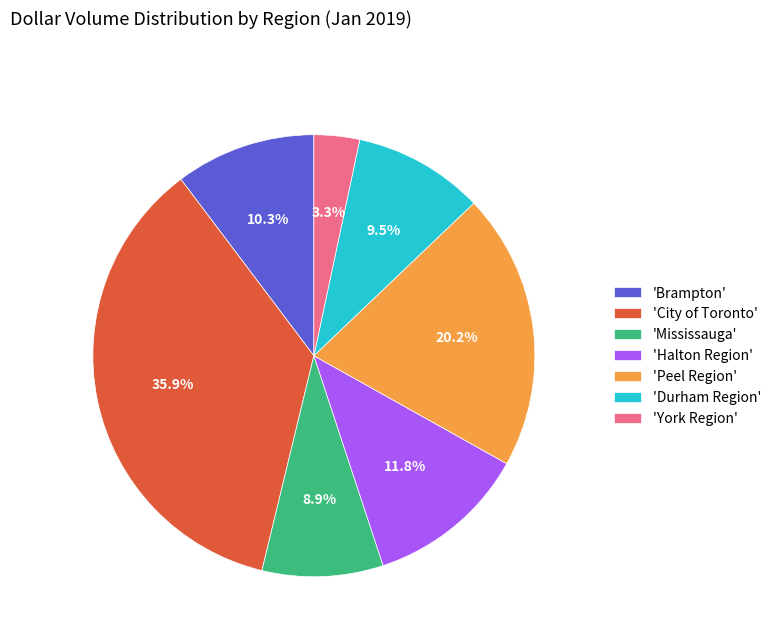

Rank the categories by value from lowest to highest.

'York Region', 'Mississauga', 'Durham Region', 'Brampton', 'Halton Region', 'Peel Region', 'City of Toronto'